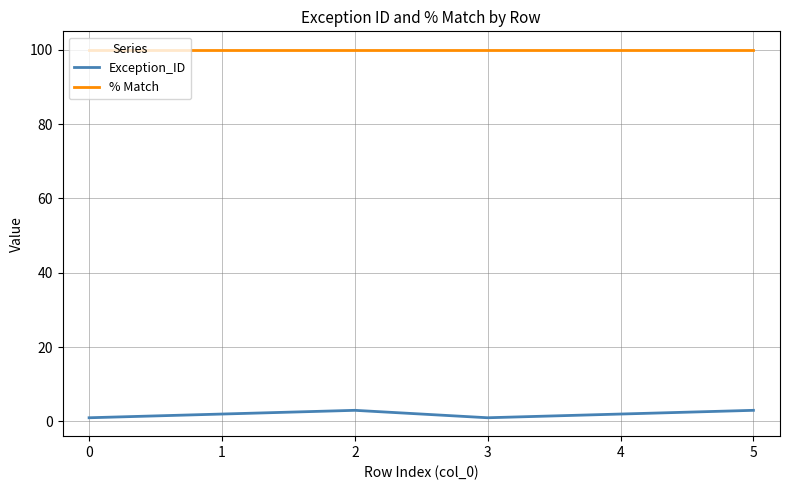

Rank the series by their maximum value, from highest to lowest.

% Match, Exception_ID